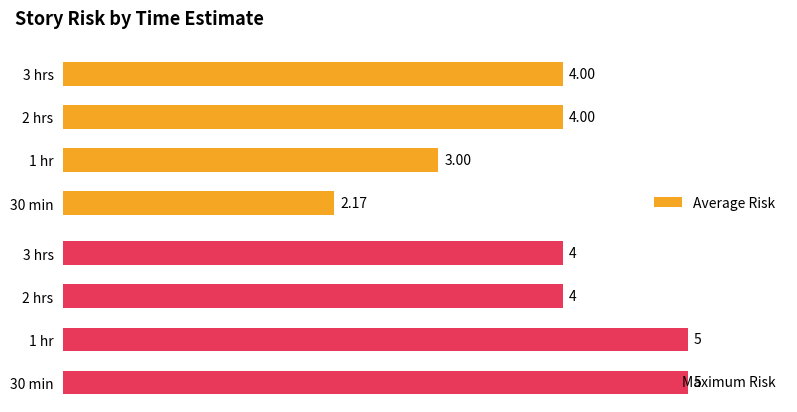

At 2 hrs, list the series in order from largest to smallest.

Average Risk, Maximum Risk